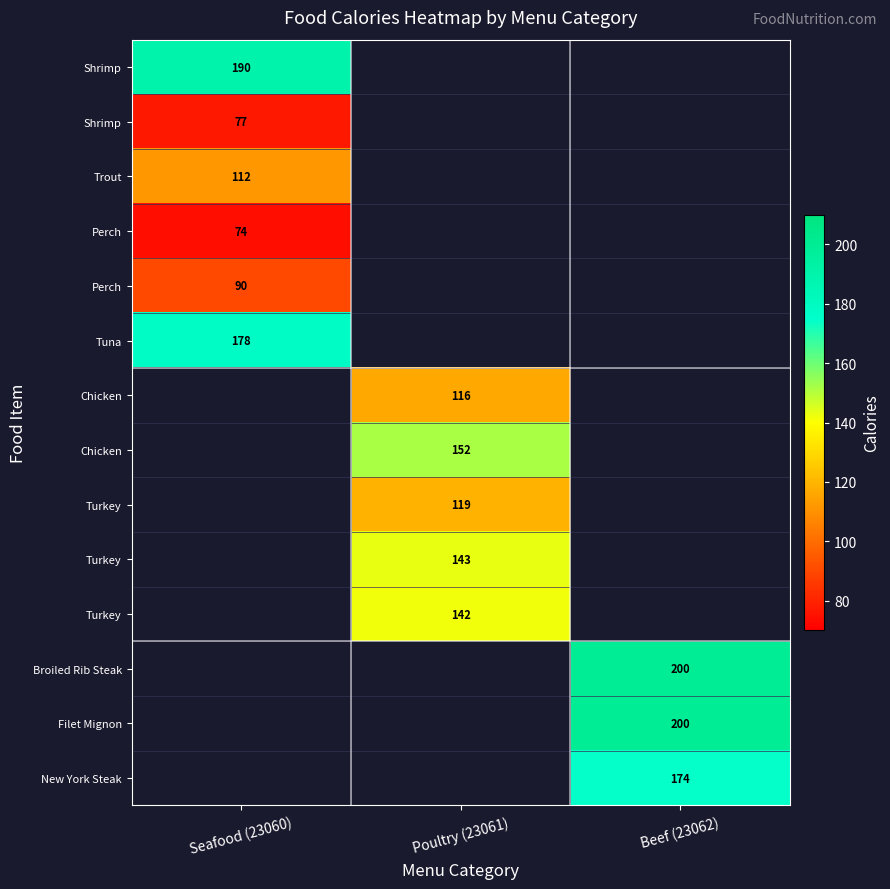

Which has a higher value, Seafood (23060) or Beef (23062)?

Beef (23062)